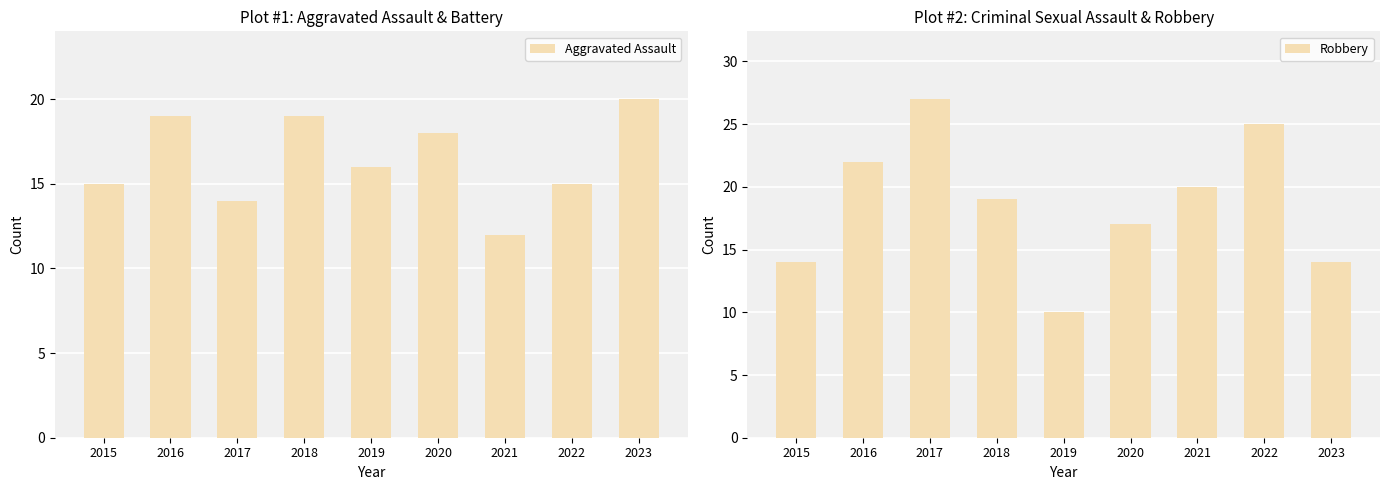

How many groups of bars are there?

9